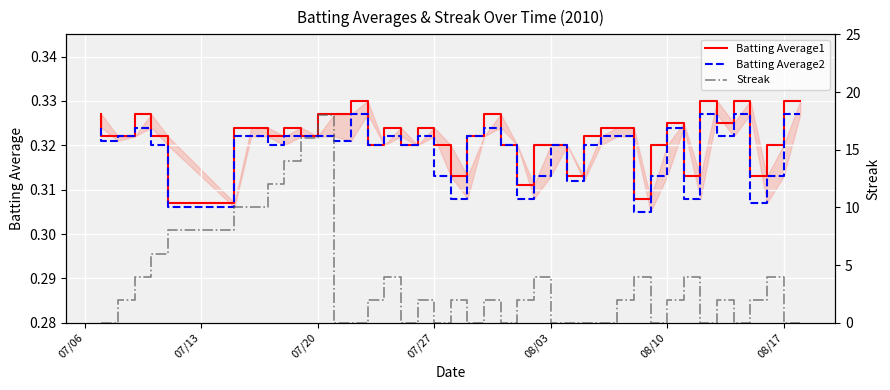

What is the sum of all Batting Average1 values?

12.9